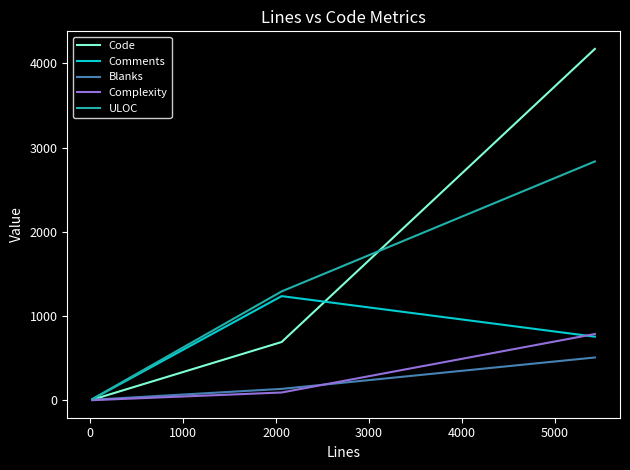

Which series has the largest range (max minus min)?

Code